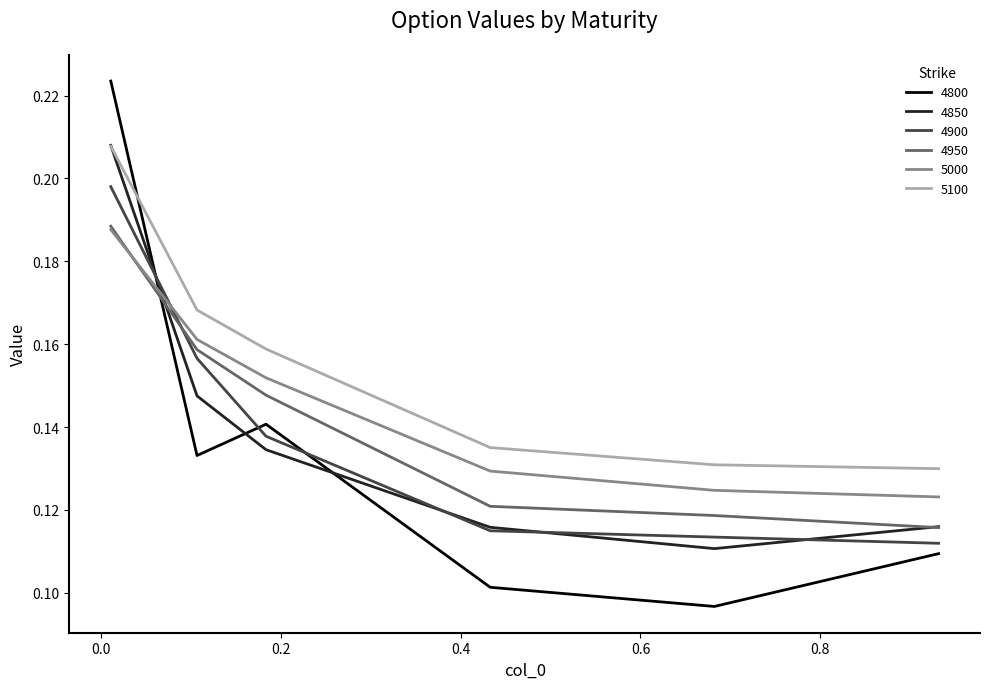

Which series has the largest total across all categories?

5100